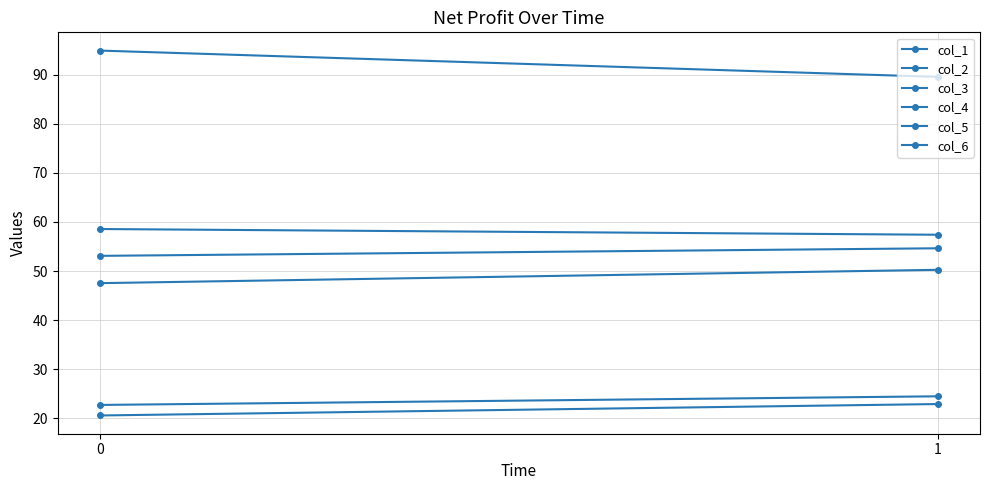

Is it true that col_2 equals 15.6 at 1?

False